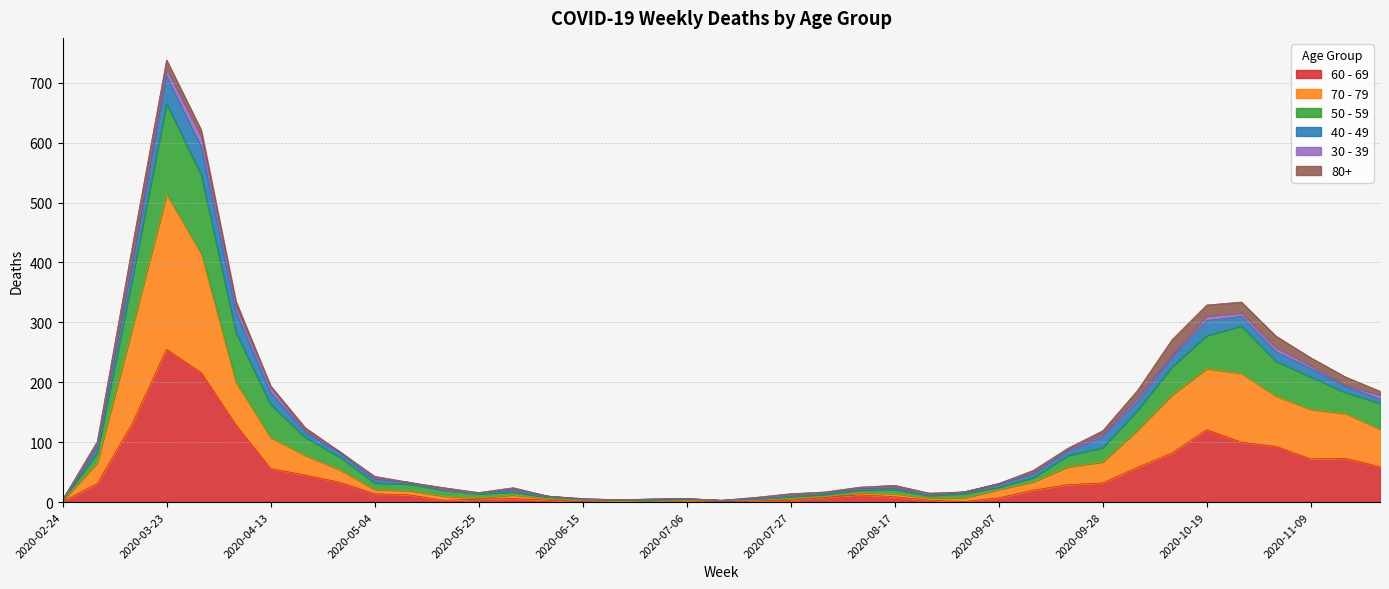

At which category does 60 - 69 reach its first local valley?

2020-05-18